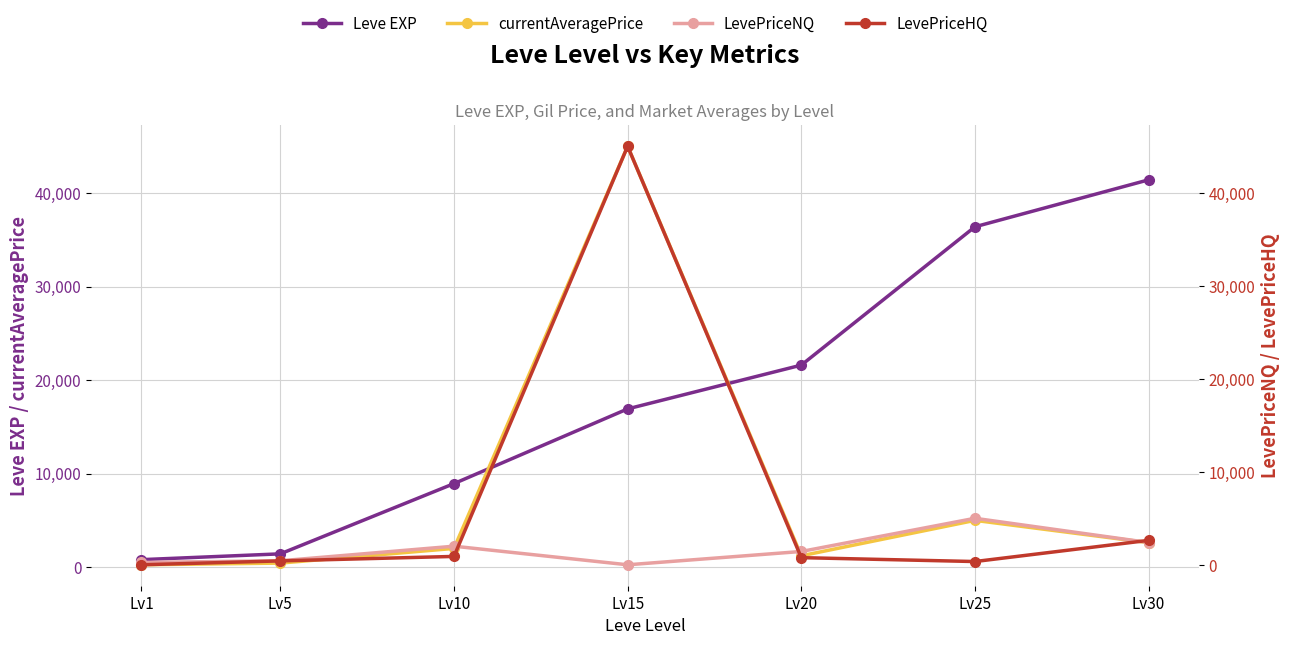

Is it true that LevePriceNQ equals 3775 at Lv30?

False